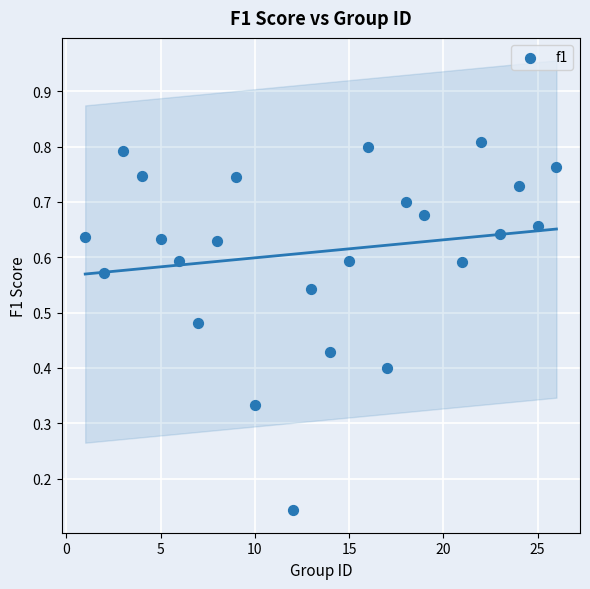

What is the range of X values (max minus min)?

25.0